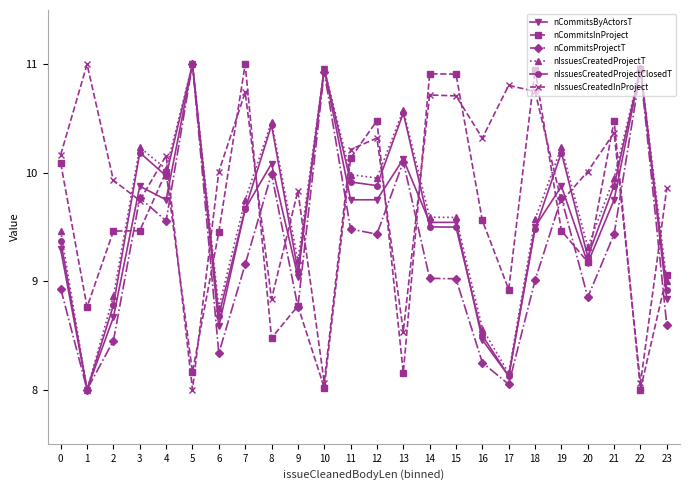

What is the difference between the highest and lowest values at 6?

1.7